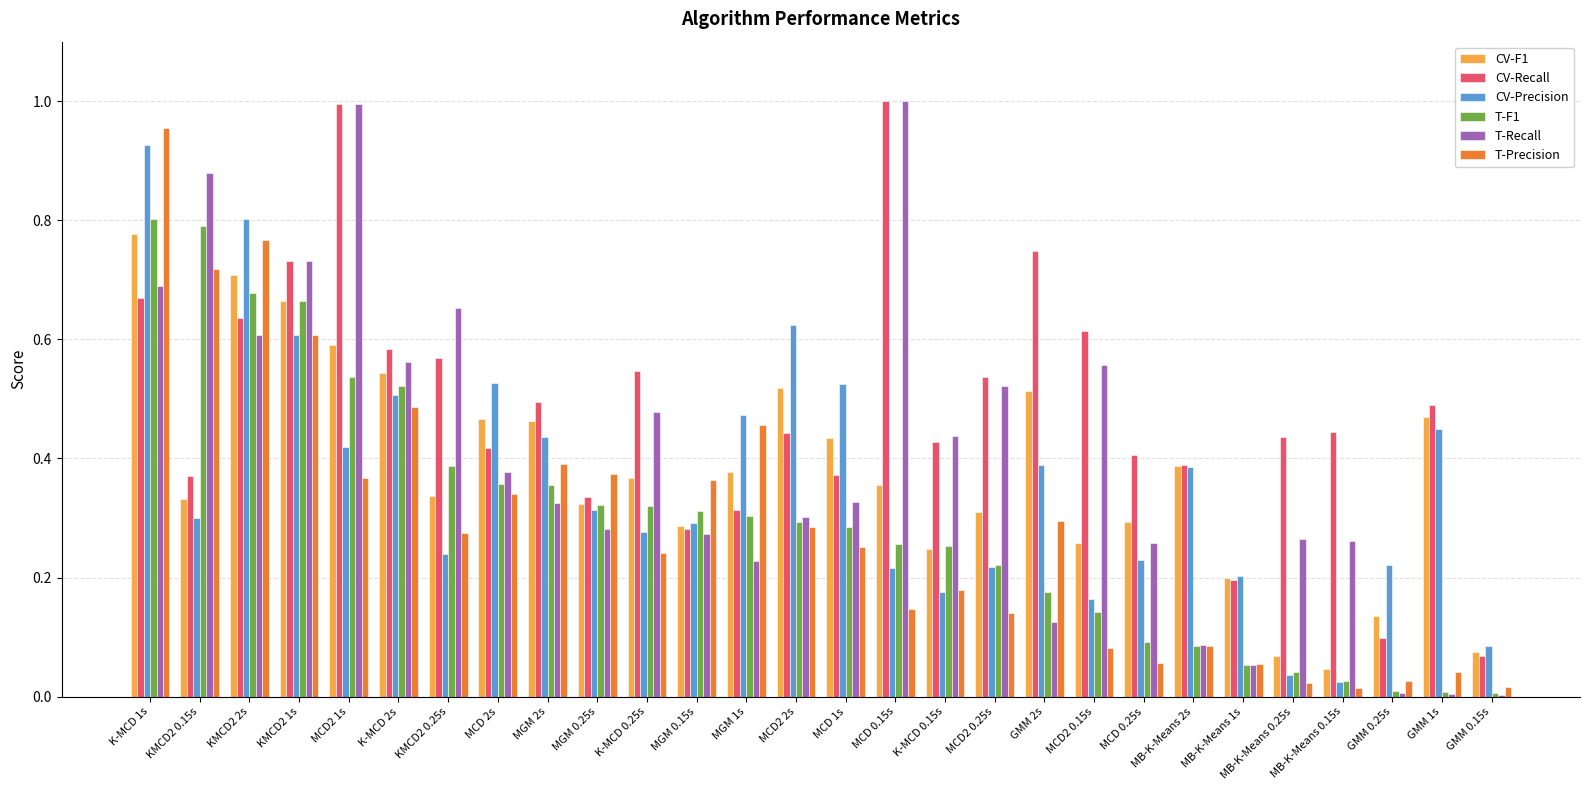

What is the sum of all CV-Recall values?

13.6